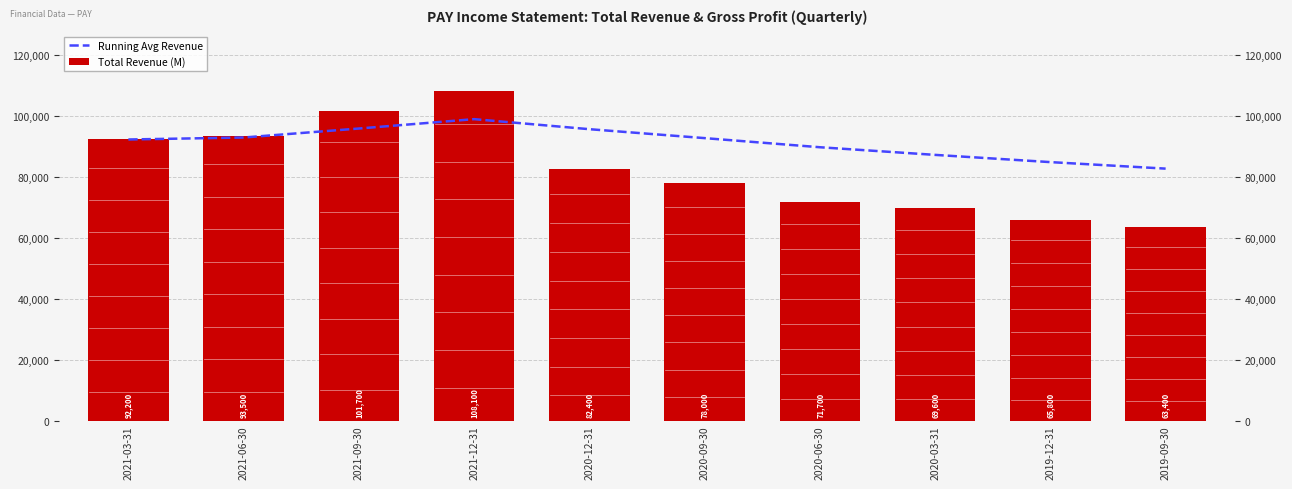

What is the label of the 8th bar from the right?

2021-09-30